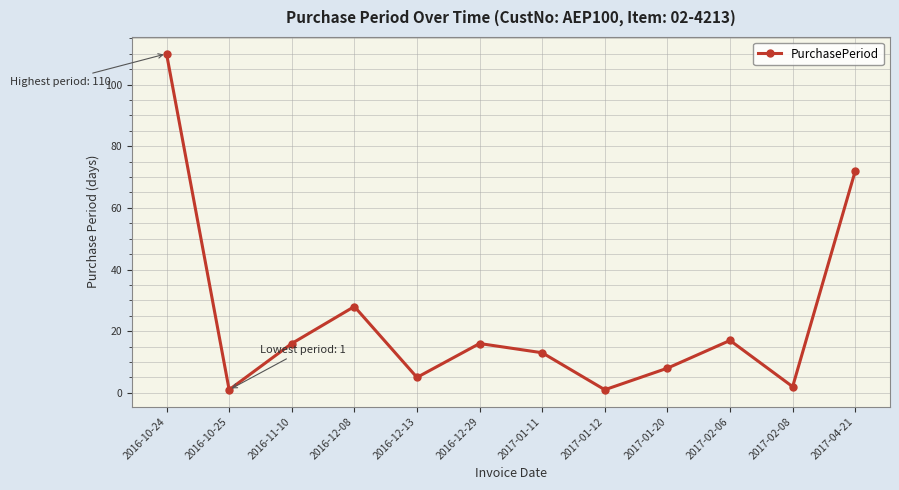

The value at 2016-12-08 is 46. True or false?

False